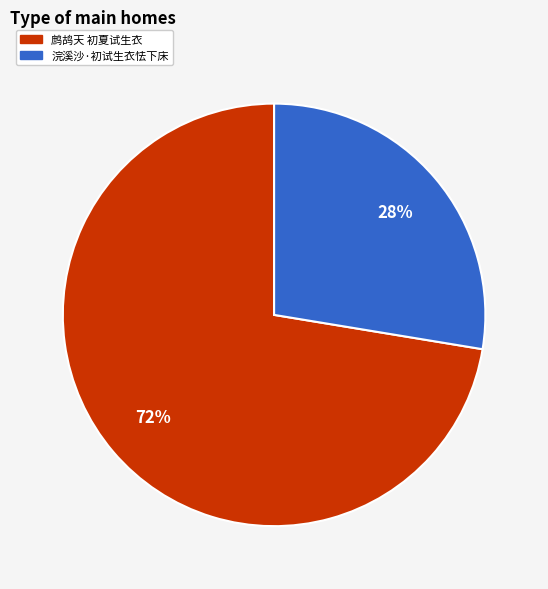

Is there a majority slice in this chart?

Yes